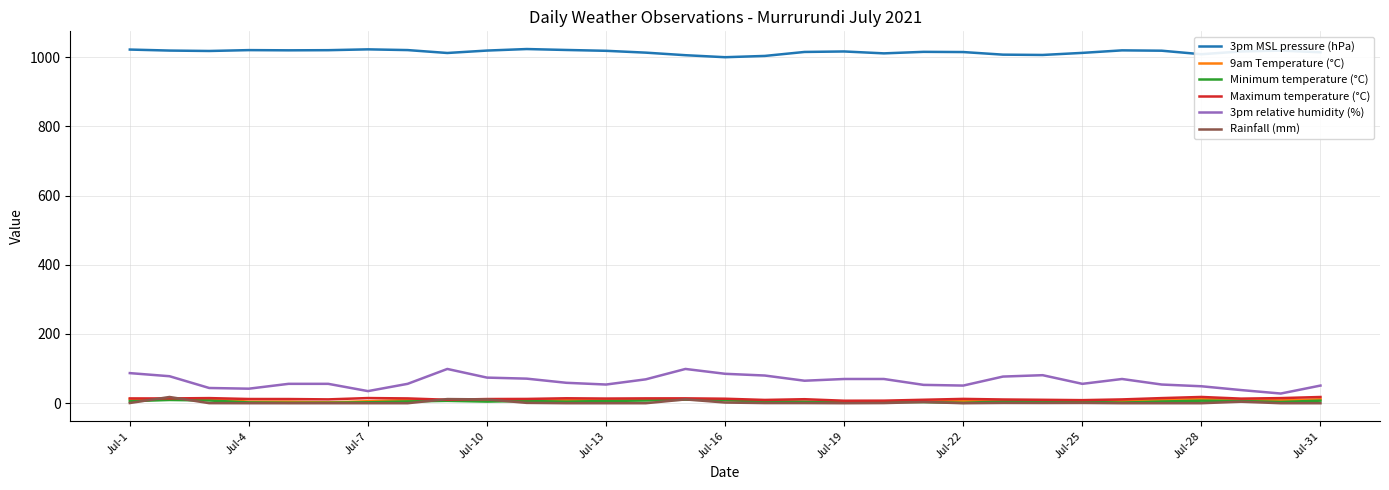

What is the minimum value for 3pm relative humidity (%)?

28.0